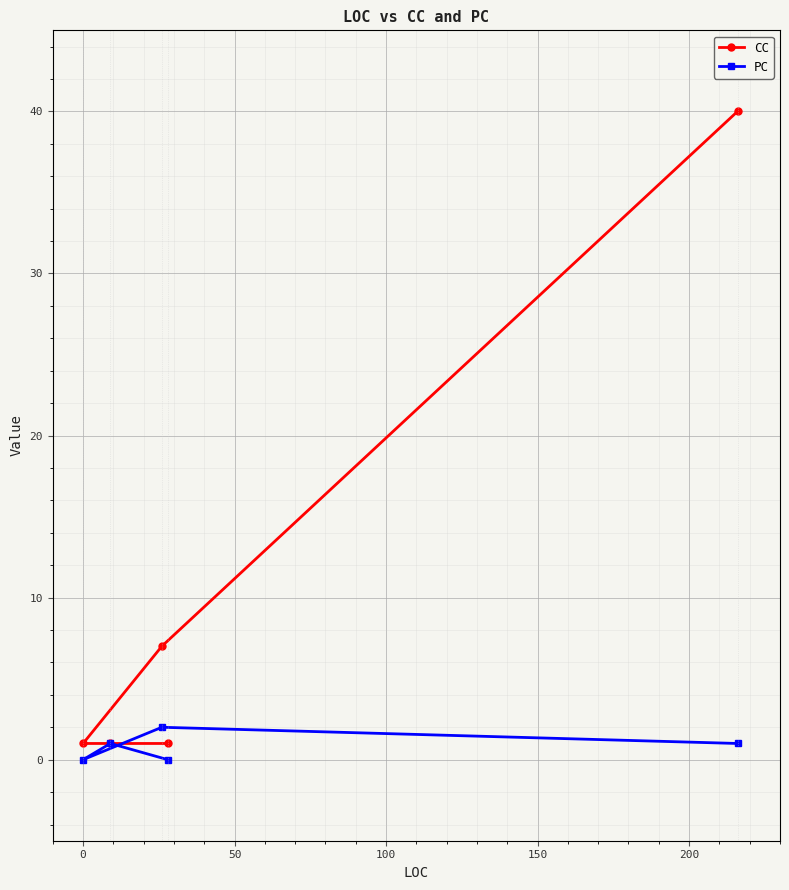

What is the maximum value for CC?

40